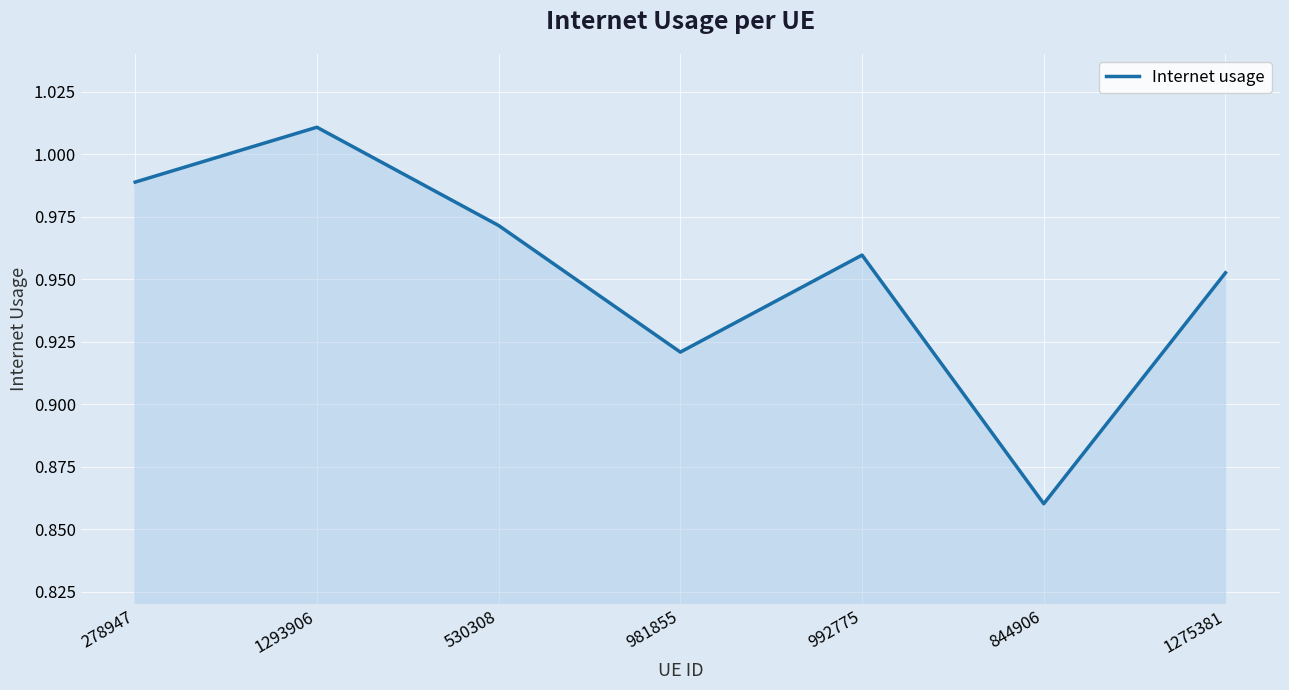

What is the difference between the maximum and minimum values?

0.2